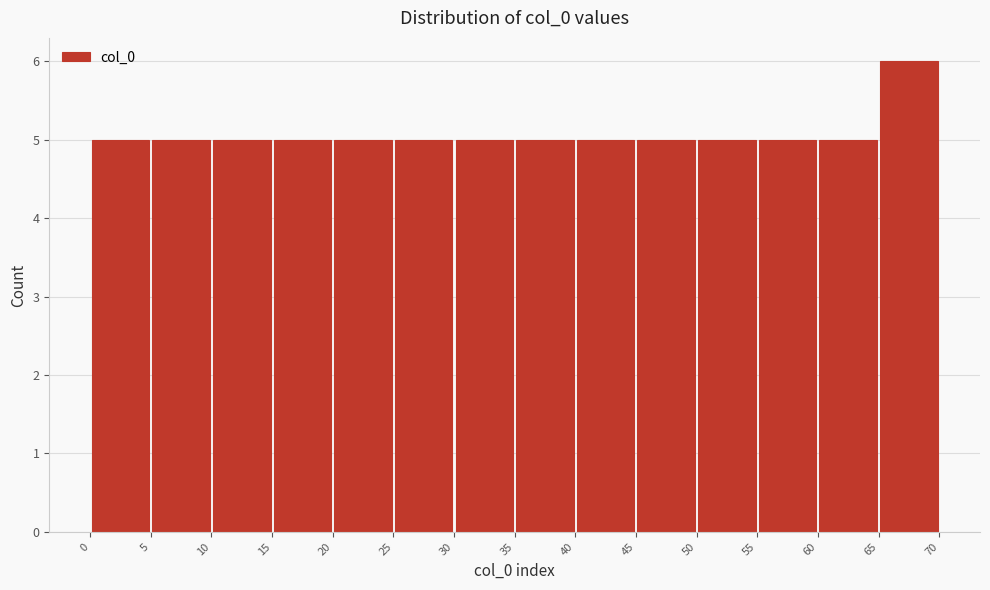

Reading left to right, transcribe this chart: for each bar, give the range it covers on the x-axis and its height. The values are not printed on the chart, so give them approximately, as read against the axis.

0 to 5: 5
5 to 10: 5
10 to 15: 5
15 to 20: 5
20 to 25: 5
25 to 30: 5
30 to 35: 5
35 to 40: 5
40 to 45: 5
45 to 50: 5
50 to 55: 5
55 to 60: 5
60 to 65: 5
65 to 70: 6